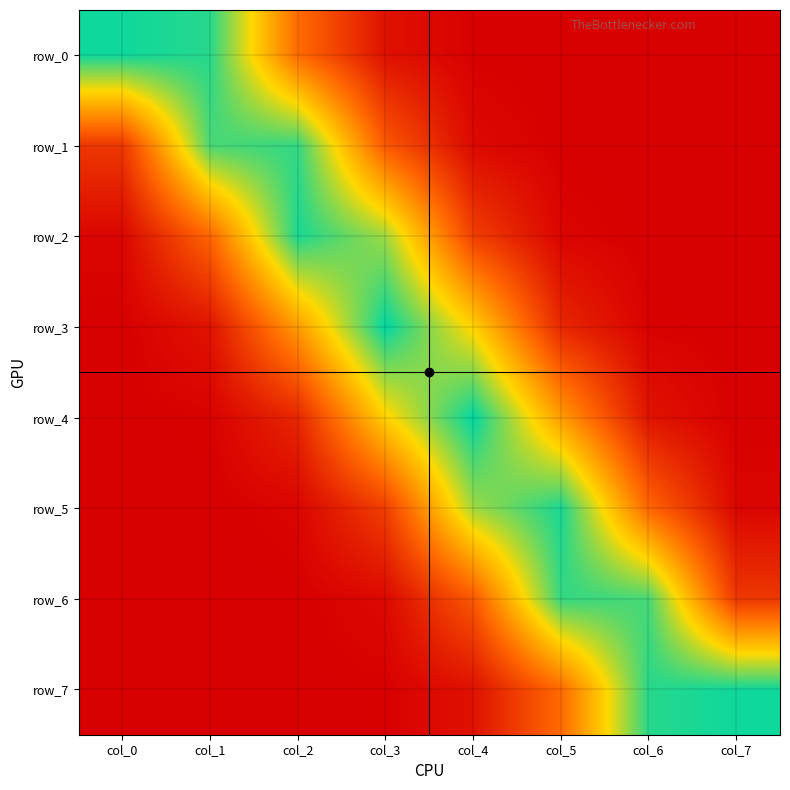

Reading left to right, extract all data points from this chart.

row_0: col_0=0.4	col_1=0.4	col_2=0.1	col_3=0.0	col_4=0.0	col_5=0.0	col_6=0.0	col_7=0.0
row_1: col_0=0.1	col_1=0.4	col_2=0.4	col_3=0.1	col_4=0.0	col_5=0.0	col_6=0.0	col_7=0.0
row_2: col_0=0.0	col_1=0.1	col_2=0.4	col_3=0.3	col_4=0.1	col_5=0.0	col_6=0.0	col_7=0.0
row_3: col_0=0.0	col_1=0.0	col_2=0.2	col_3=0.4	col_4=0.3	col_5=0.1	col_6=0.0	col_7=0.0
row_4: col_0=0.0	col_1=0.0	col_2=0.1	col_3=0.3	col_4=0.4	col_5=0.2	col_6=0.0	col_7=0.0
row_5: col_0=0.0	col_1=0.0	col_2=0.0	col_3=0.1	col_4=0.3	col_5=0.4	col_6=0.1	col_7=0.0
row_6: col_0=0.0	col_1=0.0	col_2=0.0	col_3=0.0	col_4=0.1	col_5=0.4	col_6=0.4	col_7=0.1
row_7: col_0=0.0	col_1=0.0	col_2=0.0	col_3=0.0	col_4=0.0	col_5=0.1	col_6=0.4	col_7=0.4